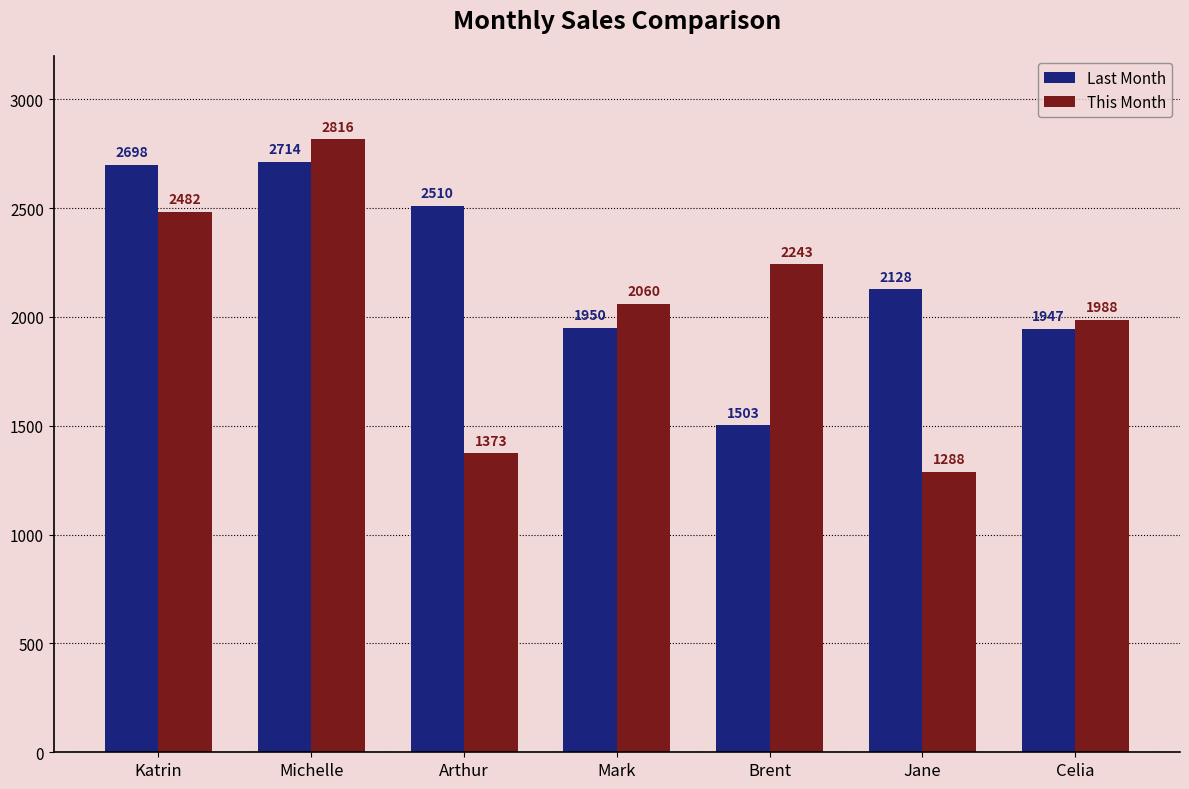

List the series in order of their overall mean, highest first.

Last Month, This Month